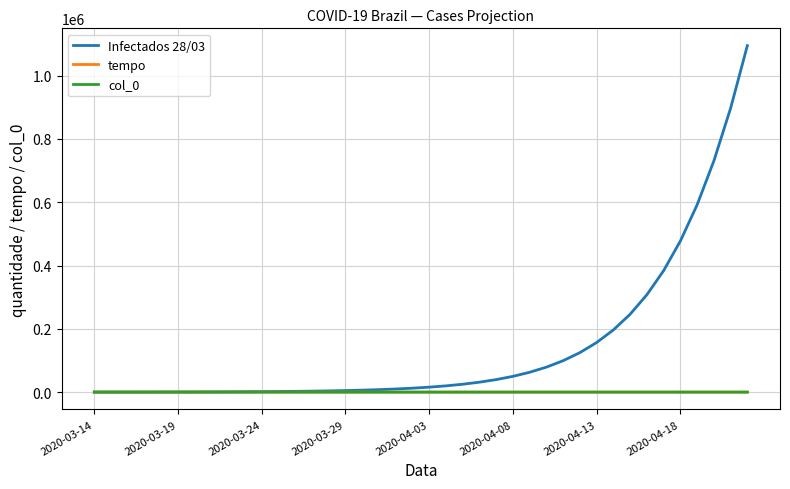

What is the maximum value shown in the chart?

1094618.3